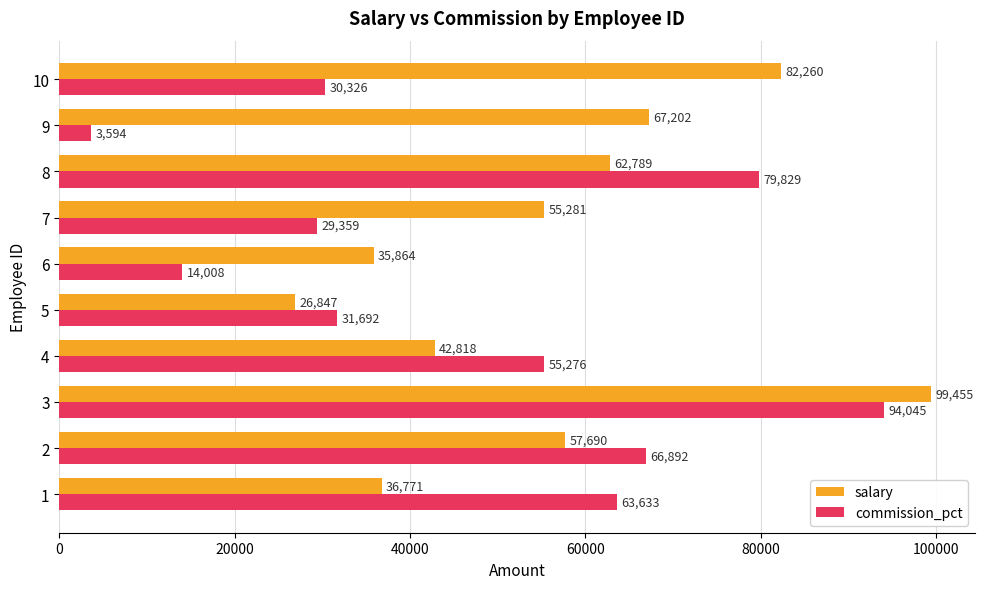

At which label is salary closest to 63151?

8